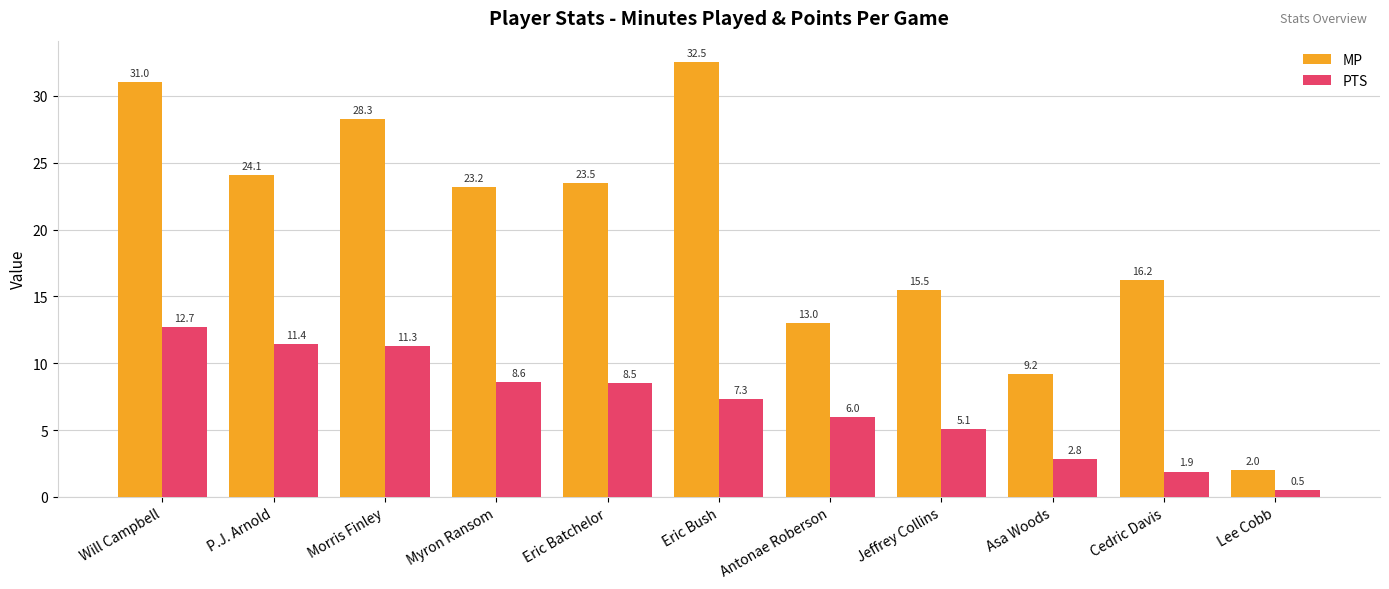

The value of MP at Lee Cobb is 0.7. True or false?

False